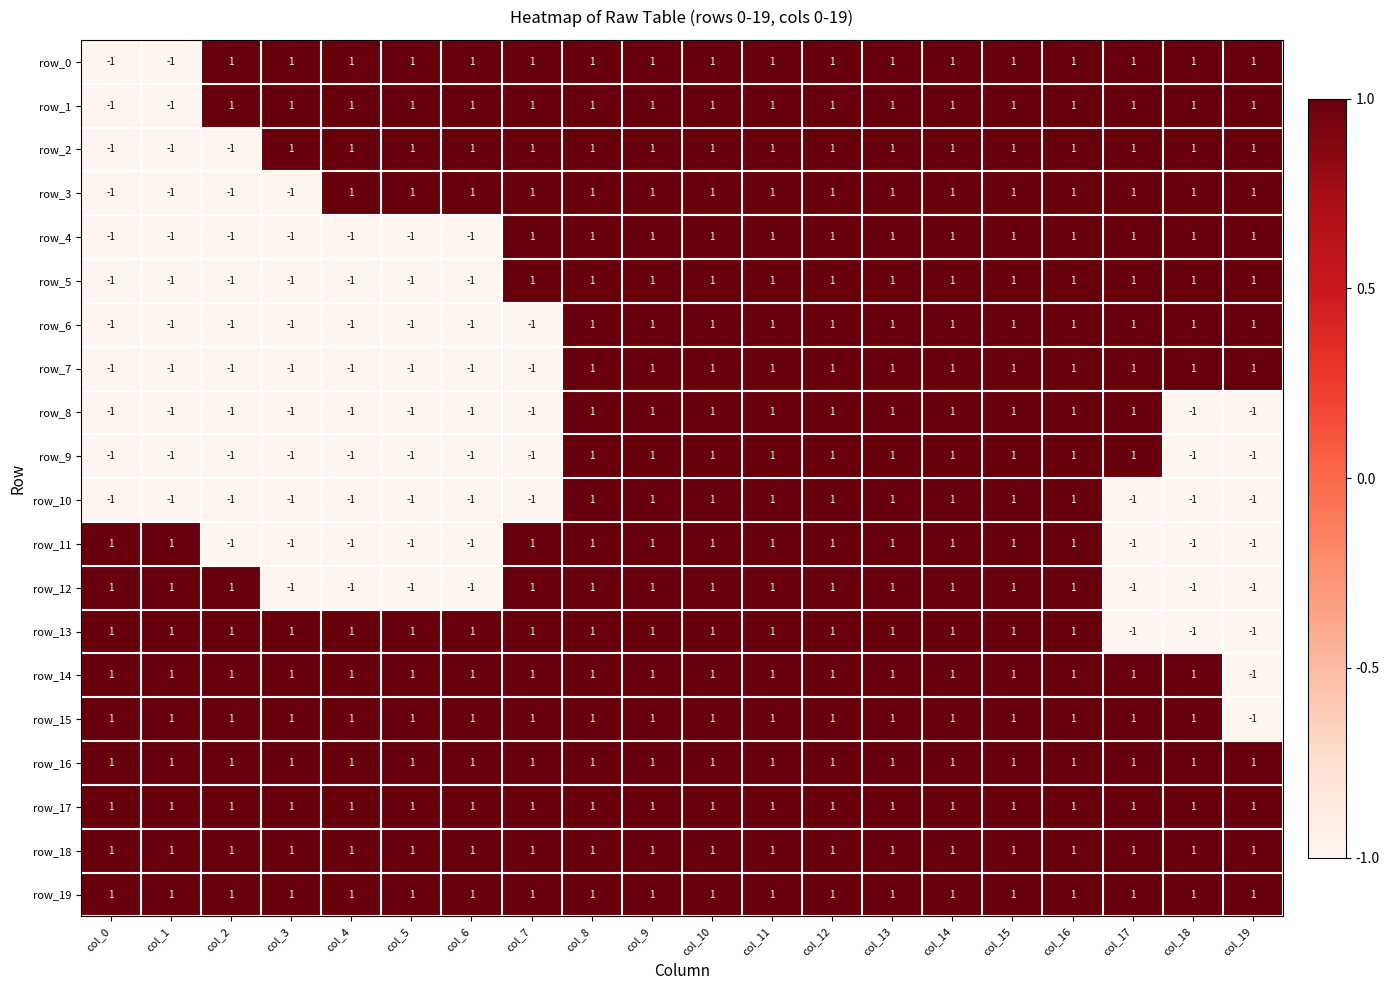

What is the difference between the second highest and second lowest values in the row_7 series?

2